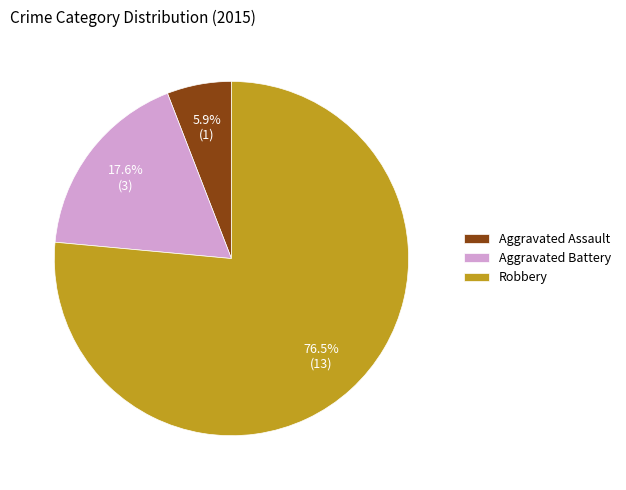

Which has a higher value, Robbery or Aggravated Battery?

Robbery